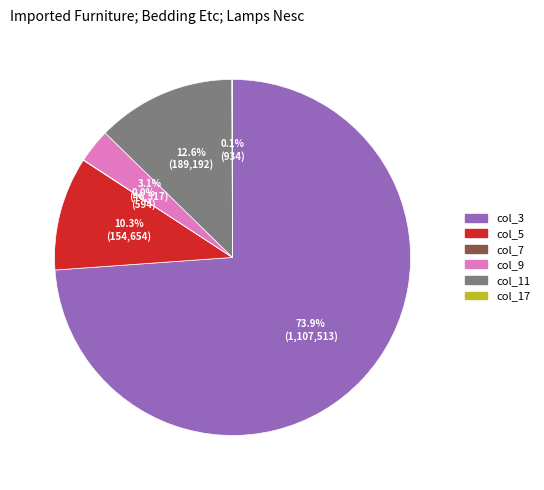

What percentage do col_5 and col_9 together represent?

13.4%